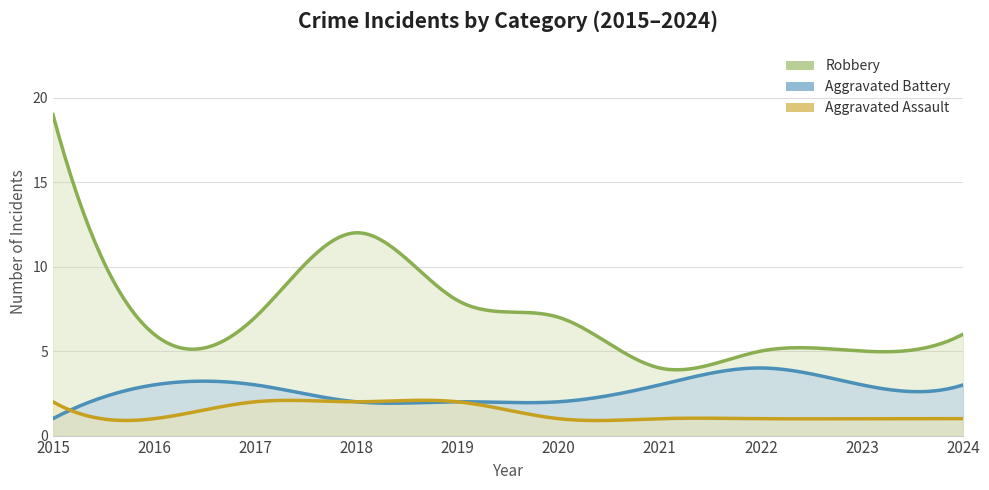

List the series in order of their peak value, lowest first.

Aggravated Assault, Aggravated Battery, Robbery